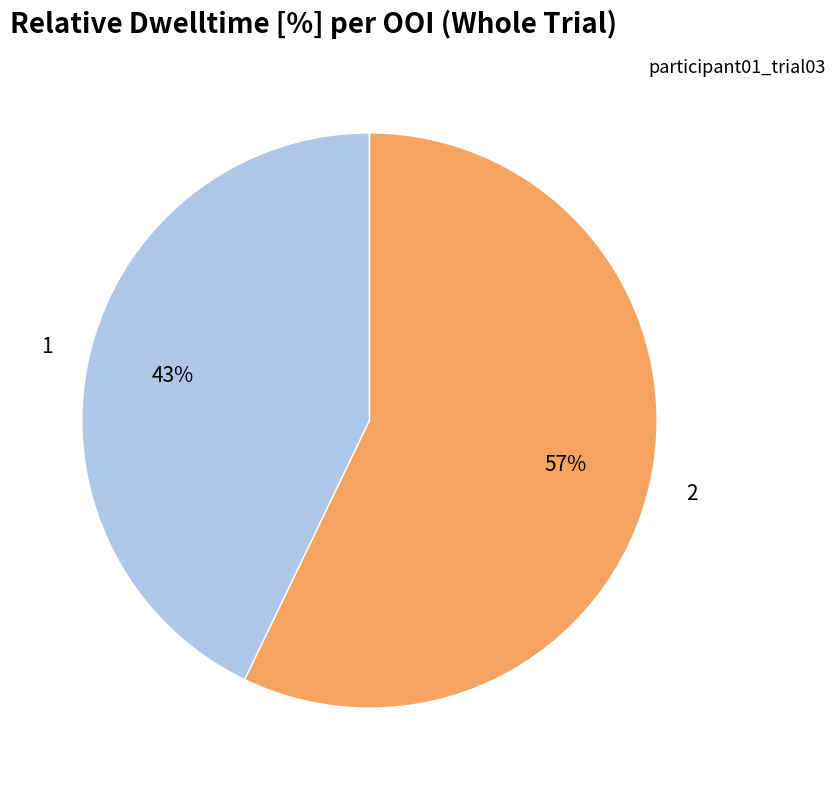

To the nearest percent, what portion does 1 represent?

43%